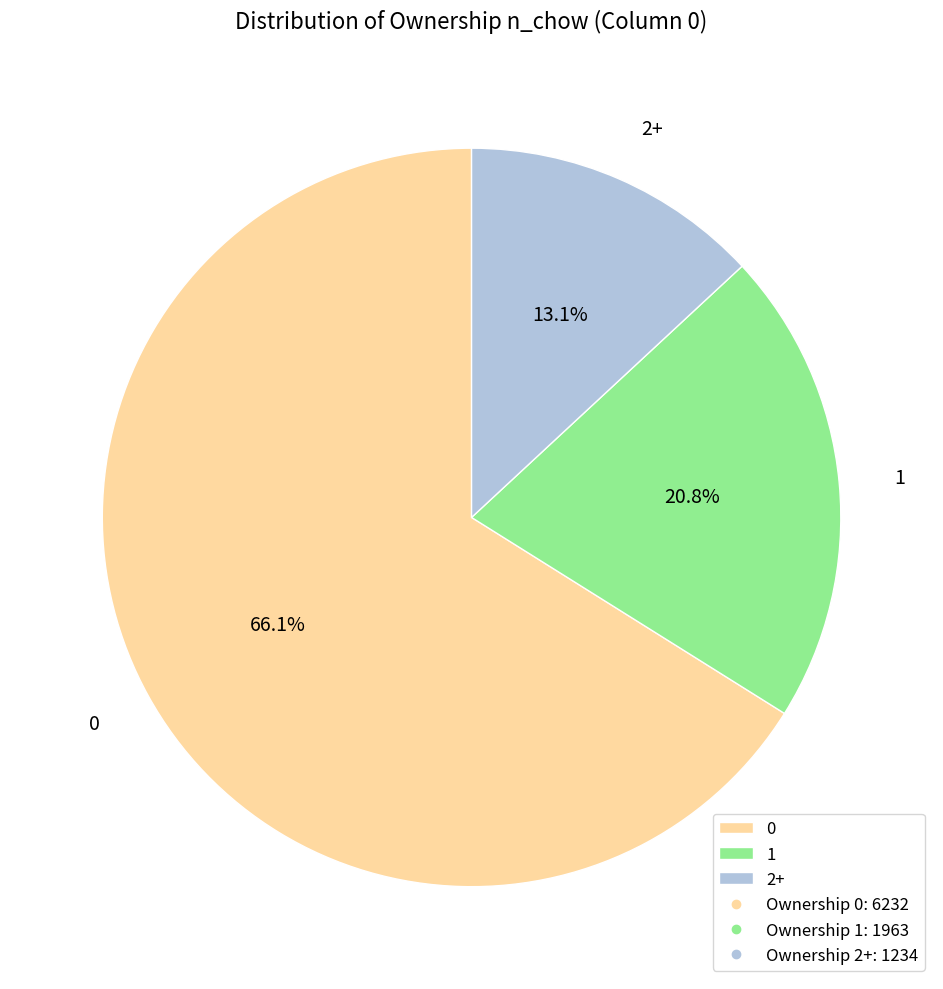

The 2+ slice represents 13% of the pie. True or false?

True